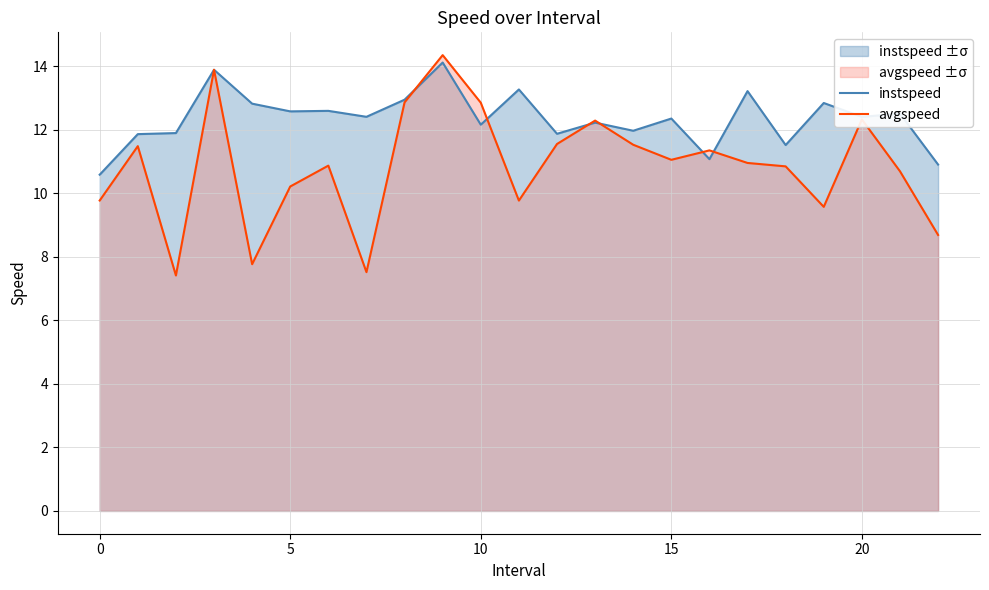

After their last crossing, which series has the higher values: avgspeed or instspeed?

instspeed